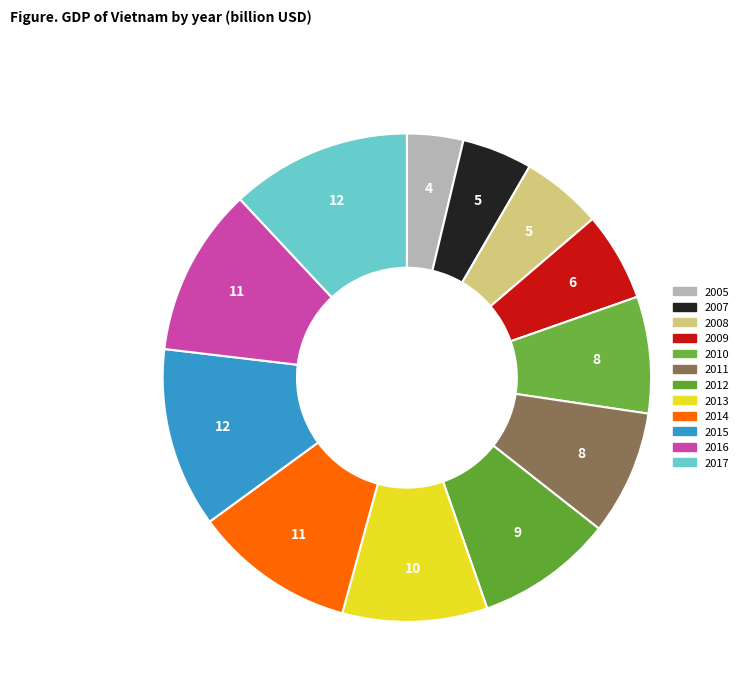

How many segments does this pie chart have?

12